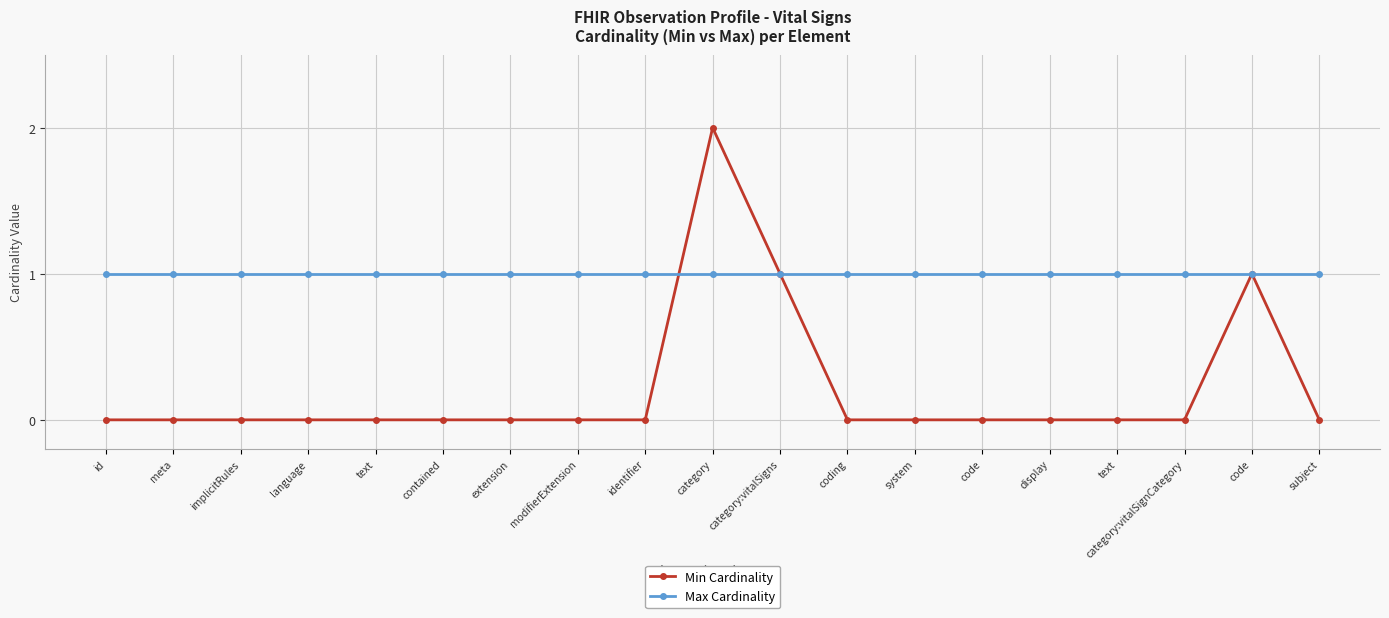

Which category has the lowest value across all series?

id